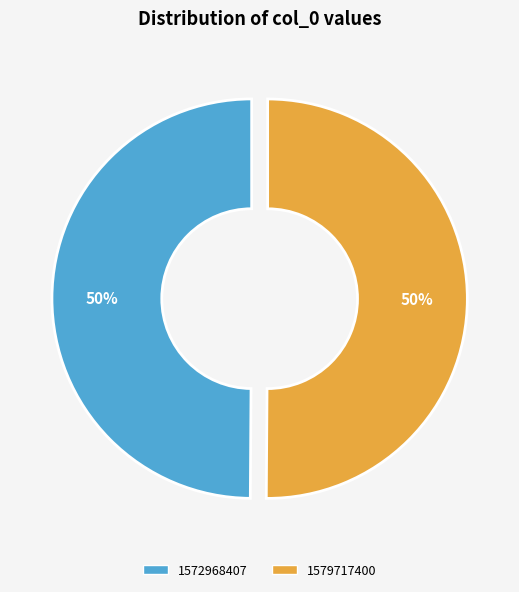

What is the ratio of the value at 1572968407 to the value at 1579717400?

1.0